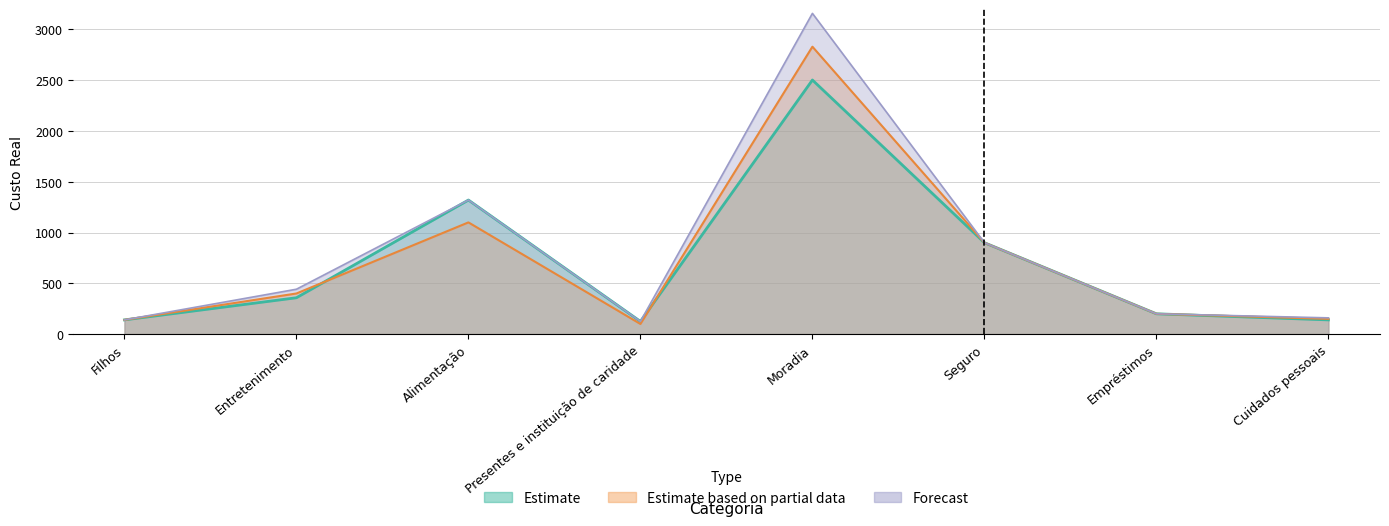

What is the total value across all series at Seguro?

1800